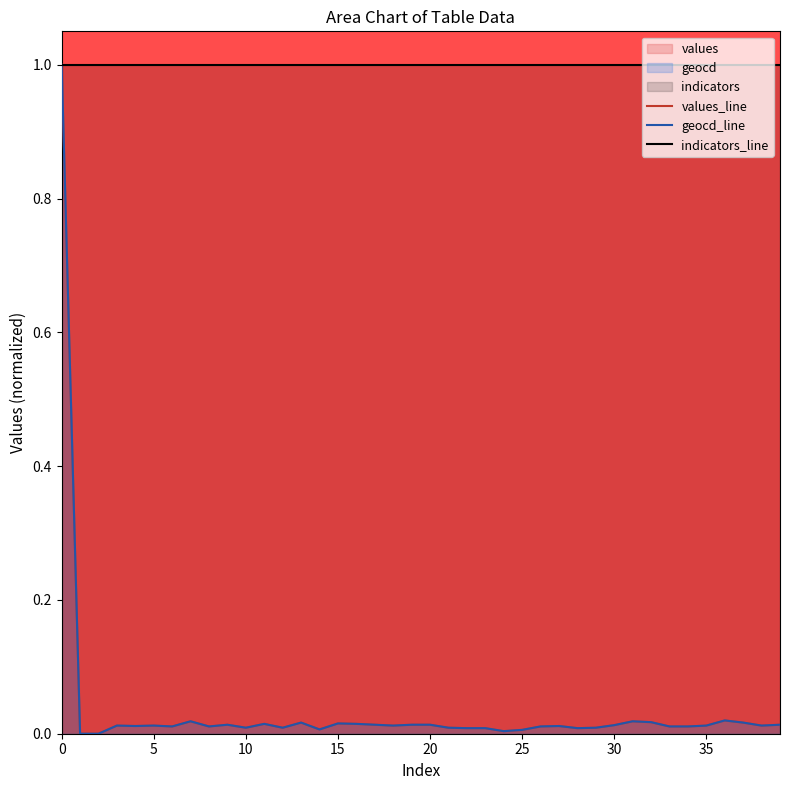

What is the spread (max minus min) of values at 5?

1.0